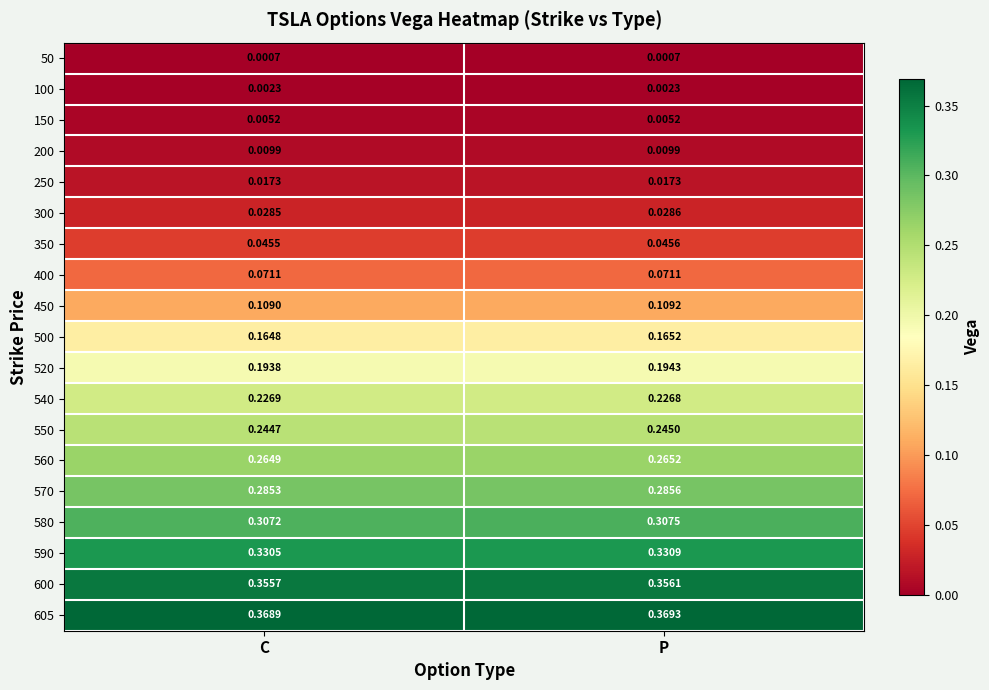

Rank the categories by 600 value from highest to lowest.

P, C